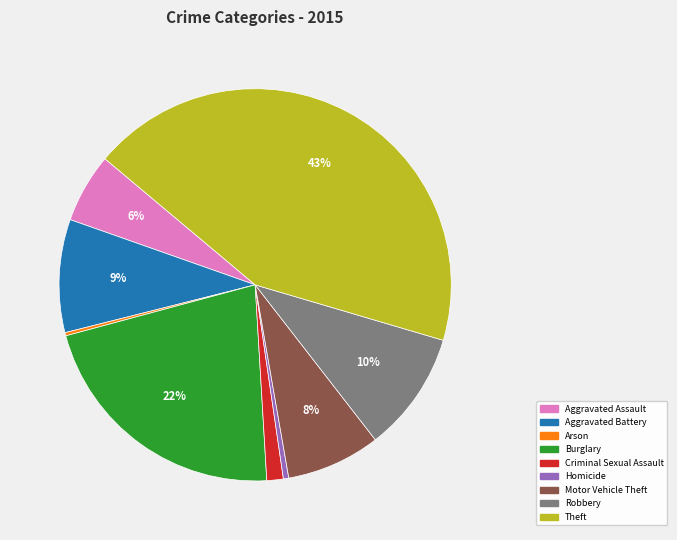

Which slice is the largest?

Theft